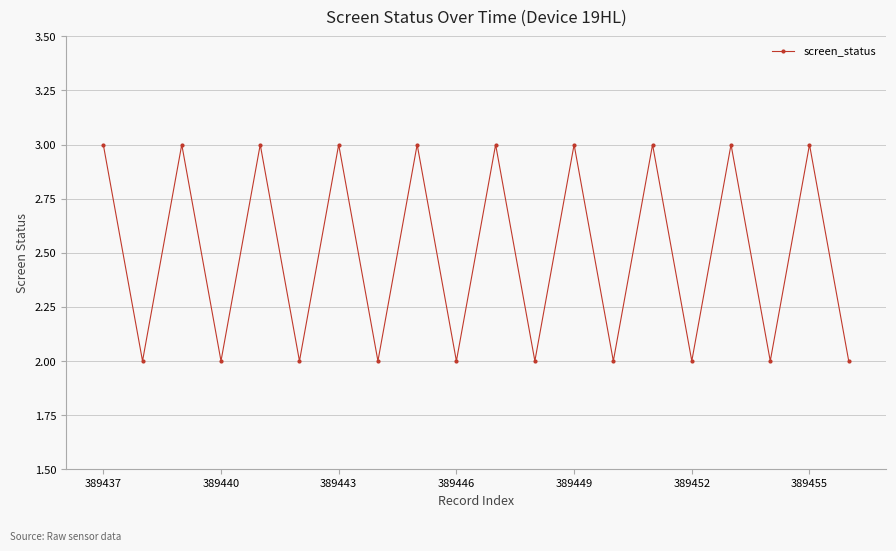

Count the number of categories in the chart.

20